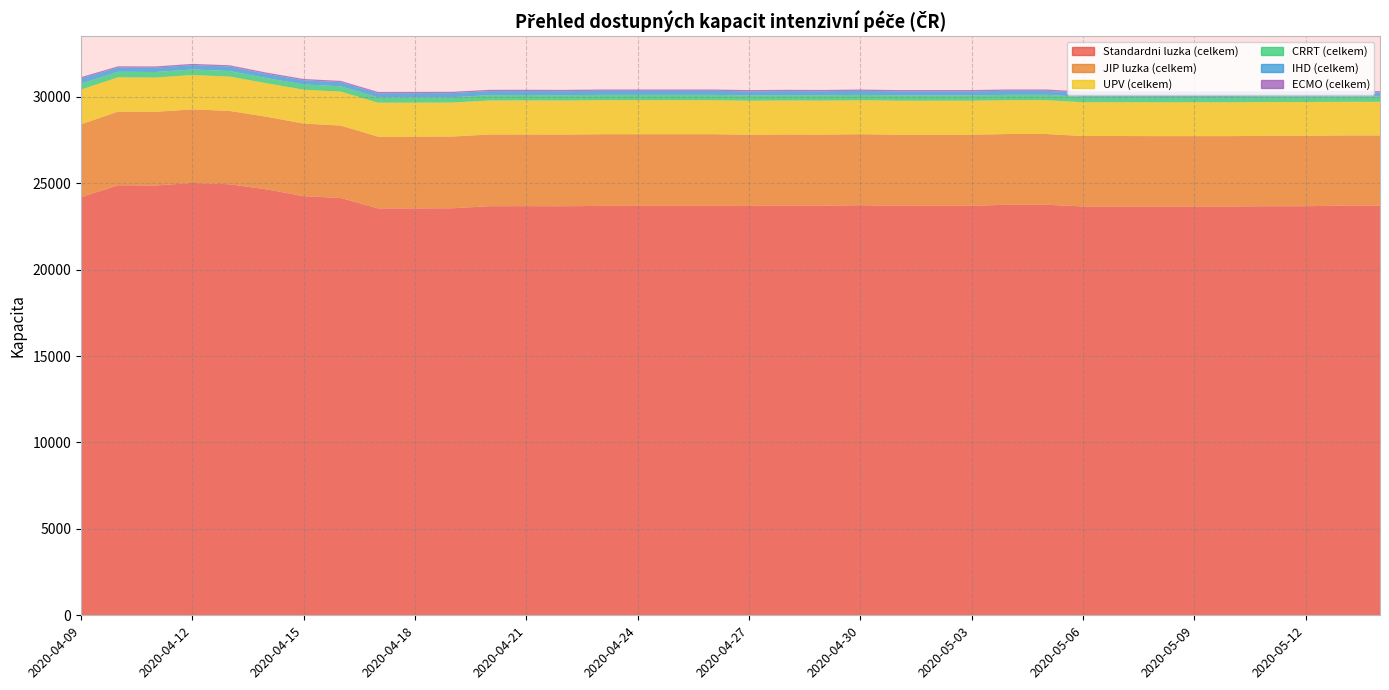

Reading left to right, transcribe all the data shown in this chart.

Standardni luzka (celkem): 24196	24888	24873	25016	24943	24647	24254	24149	23548	23548	23553	23674	23676	23672	23691	23691	23691	23691	23689	23706	23706	23729	23701	23701	23701	23758	23758	23659	23659	23659	23659	23659	23672	23672	23708	23708
JIP luzka (celkem): 4218	4261	4261	4262	4245	4204	4201	4193	4152	4152	4152	4149	4150	4148	4148	4150	4150	4150	4119	4118	4110	4111	4109	4109	4109	4093	4093	4076	4076	4071	4071	4071	4075	4075	4060	4060
UPV (celkem): 2008	1985	1984	1987	1990	1939	1959	1963	1964	1966	1965	1969	1969	1969	1969	1968	1968	1968	1968	1968	1968	1968	1968	1968	1968	1959	1959	1956	1956	1956	1956	1956	1956	1956	1946	1946
CRRT (celkem): 344	320	321	322	319	297	304	306	307	308	308	308	308	309	309	309	309	309	309	309	309	309	309	309	309	309	309	309	309	309	309	309	309	309	309	309
IHD (celkem): 304	241	249	249	259	243	243	240	241	242	242	234	234	234	234	234	234	234	234	234	234	234	234	234	234	234	234	234	234	234	234	234	234	234	234	234
ECMO (celkem): 72	74	74	74	74	74	74	74	75	75	75	75	75	75	75	75	75	75	75	75	75	75	75	76	76	76	76	76	76	76	76	76	76	76	75	75